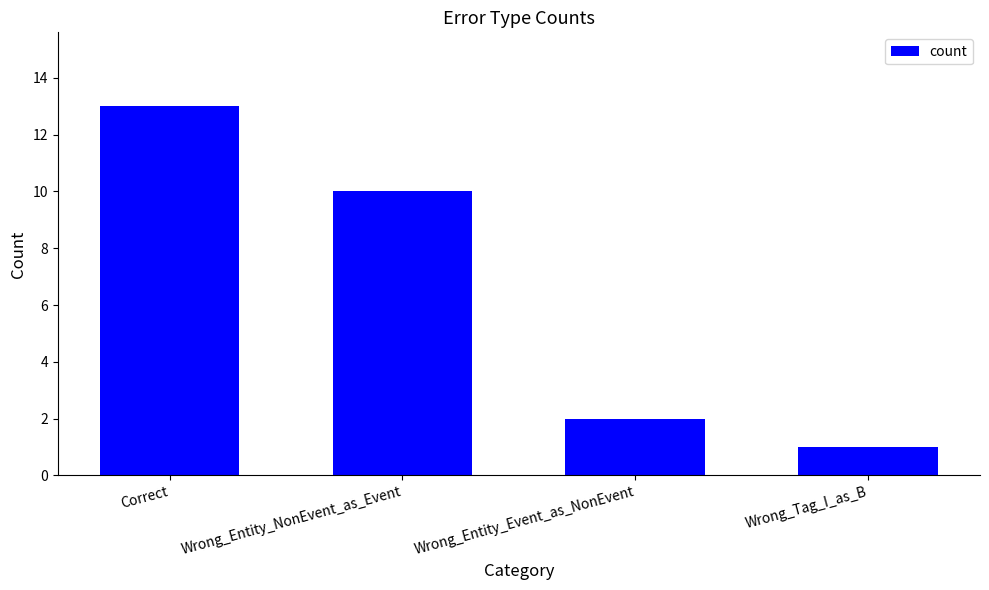

What is the sum of all values?

26